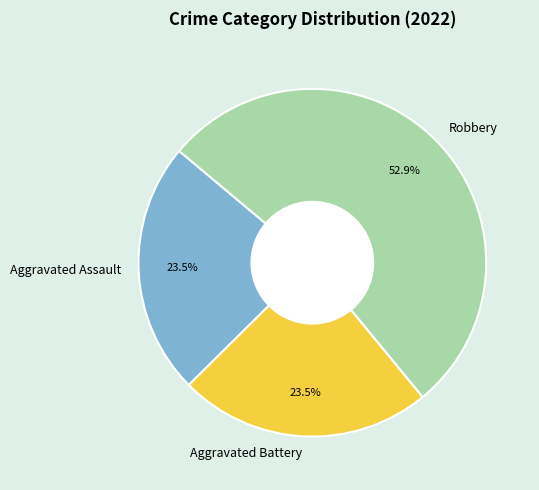

To the nearest percent, what is the combined percentage of Aggravated Assault and Aggravated Battery?

47%